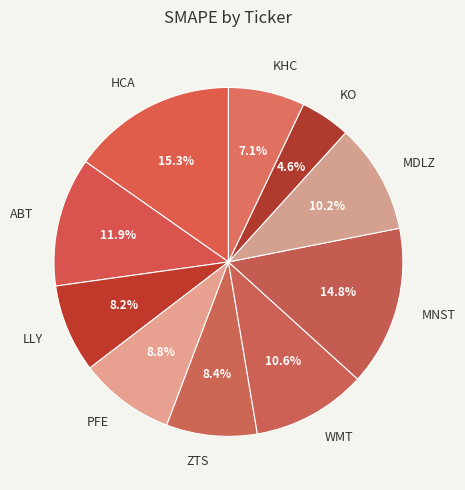

What is the total percentage of KO and MDLZ?

14.8%